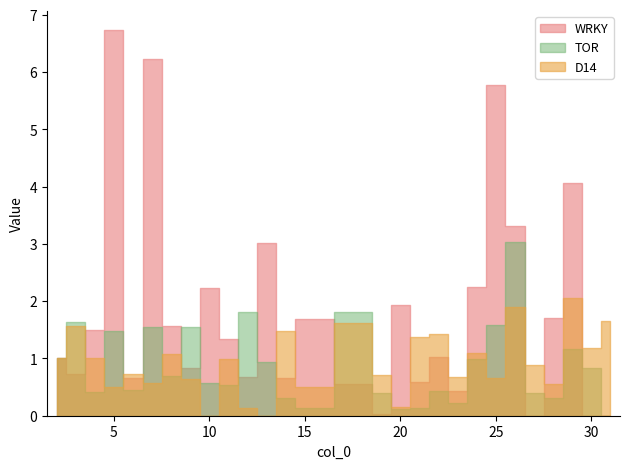

Which has a higher value, 18 or 28?

28